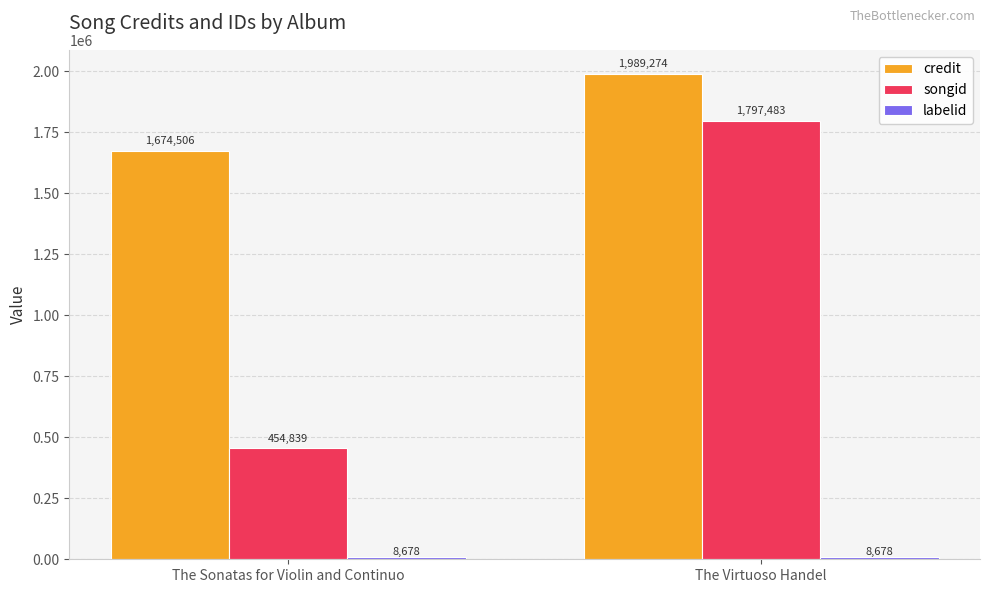

What is the maximum value for credit?

1989274